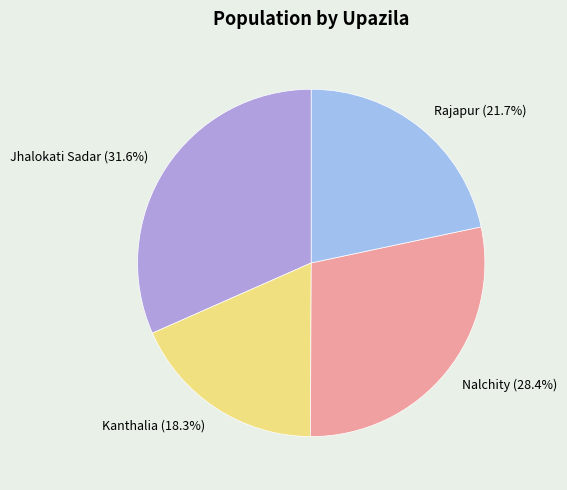

How many slices are in this pie chart?

4